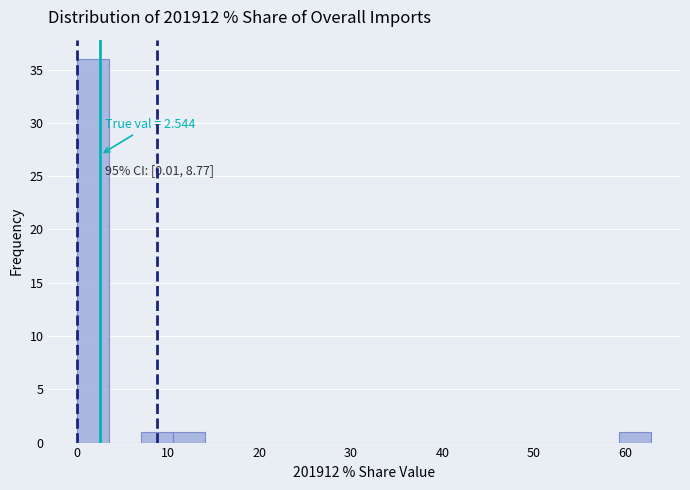

Around what value on the x-axis is the tallest bar? Give the approximate position of its centre, as read against the axis.

2